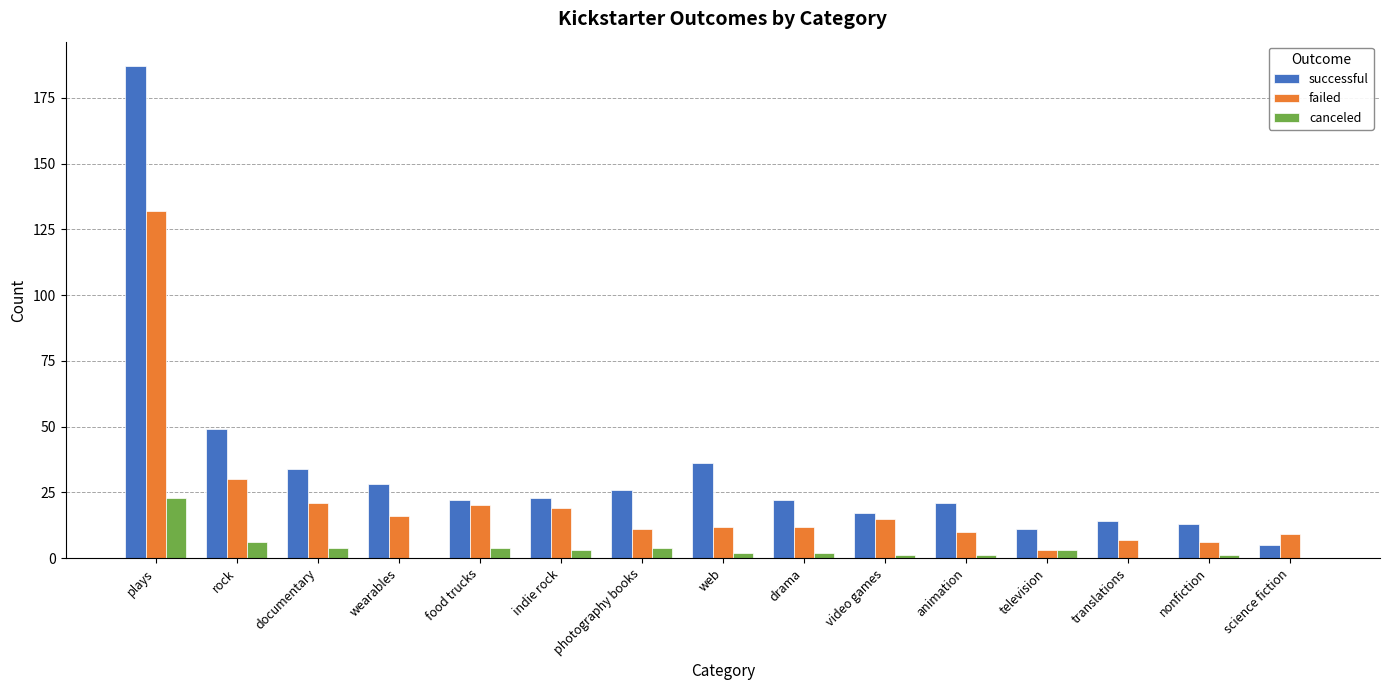

The successful series shows 17 at video games. True or false?

True